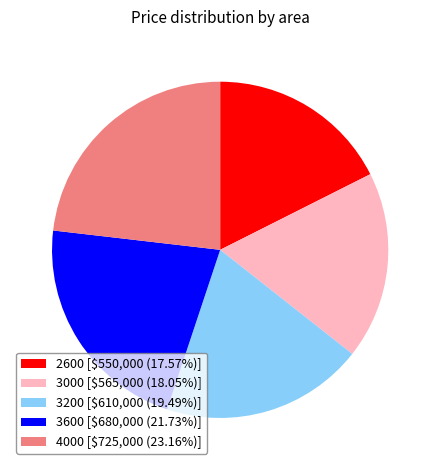

How many segments does this pie chart have?

5